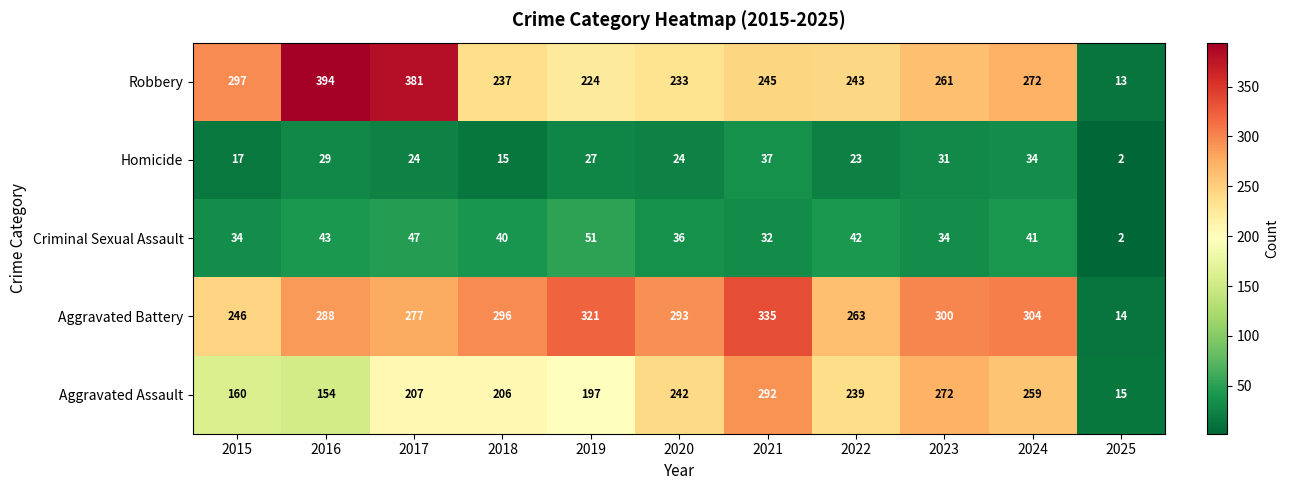

What is the difference between the Criminal Sexual Assault values at 2024 and 2017?

6